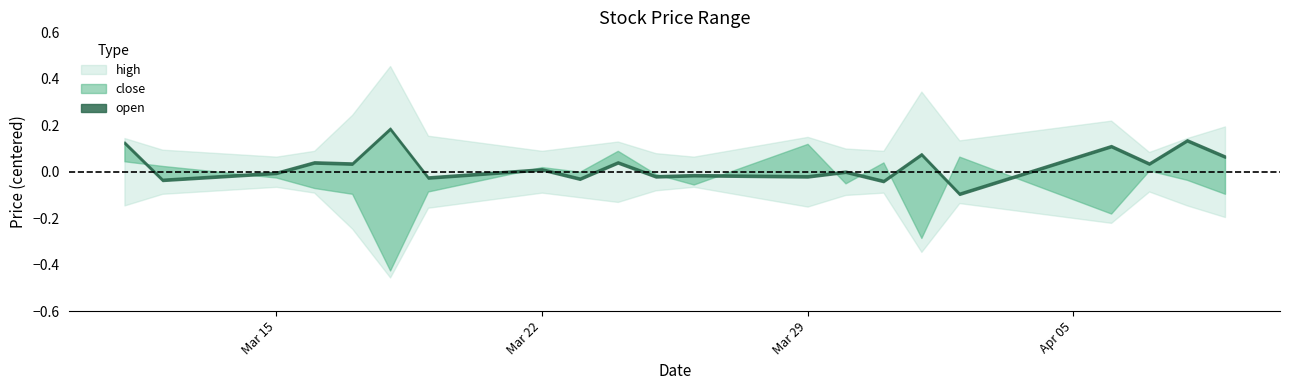

How many interior local peaks does the low series have?

5